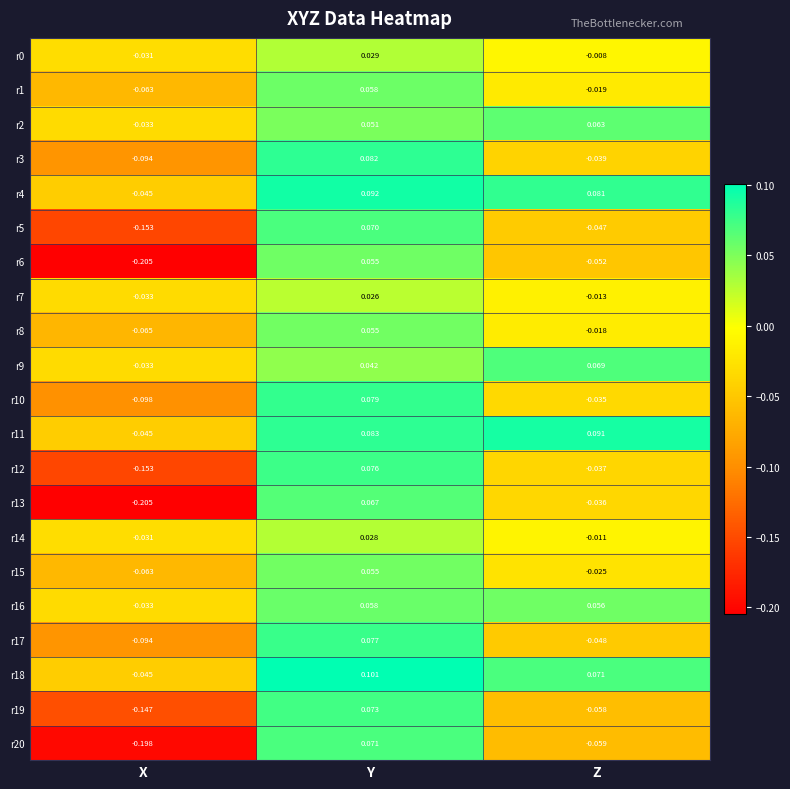

At which label does r18 first exceed 0?

Y